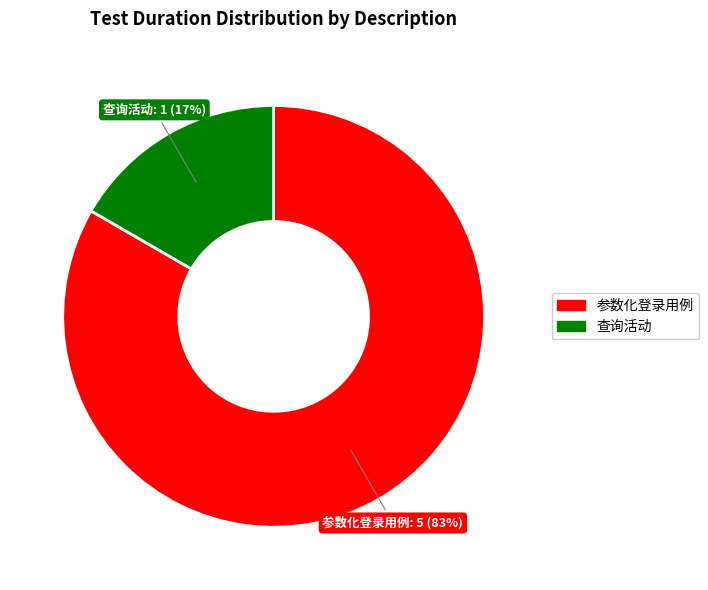

To the nearest percent, what is the combined percentage of 参数化登录用例 and 查询活动?

100%